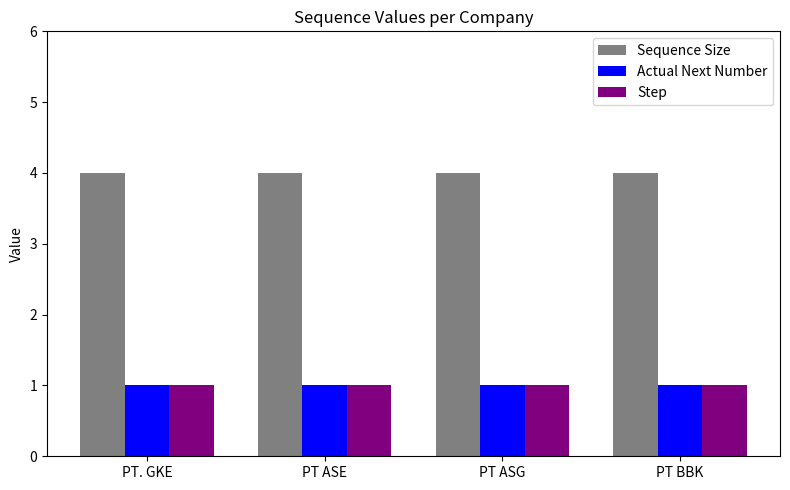

Reading left to right, extract all data points from this chart.

Sequence Size: 4	4	4	4
Actual Next Number: 1	1	1	1
Step: 1	1	1	1